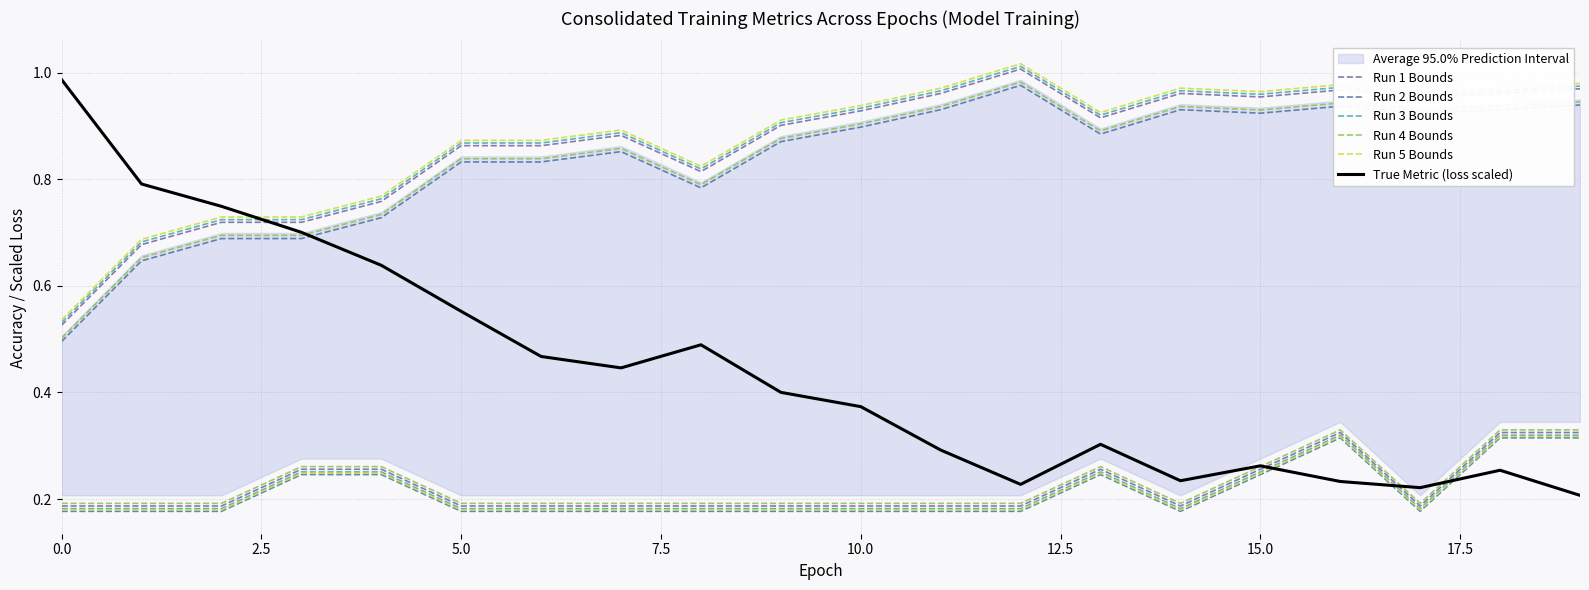

Read the Run 2 Bounds value at 14.

0.9